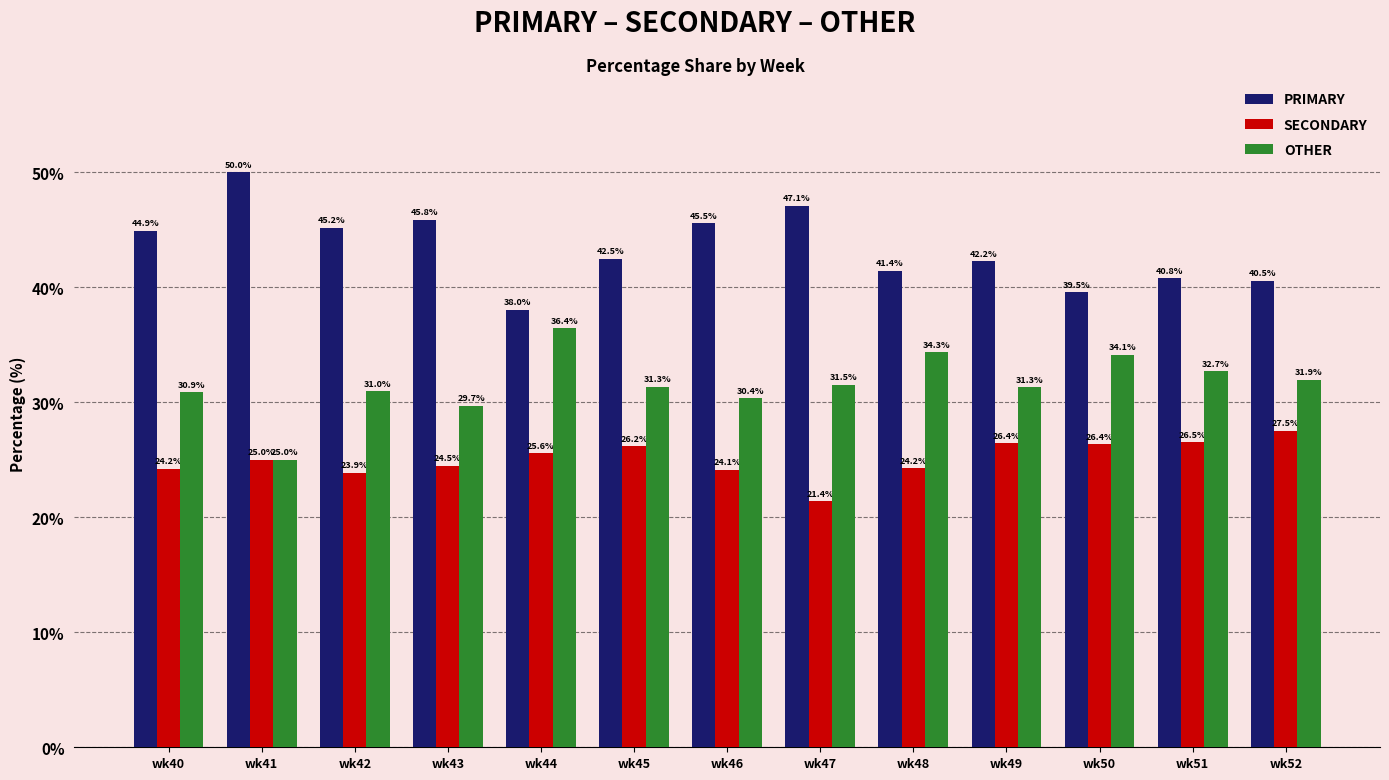

Which series changed the most between wk41 and wk42?

OTHER